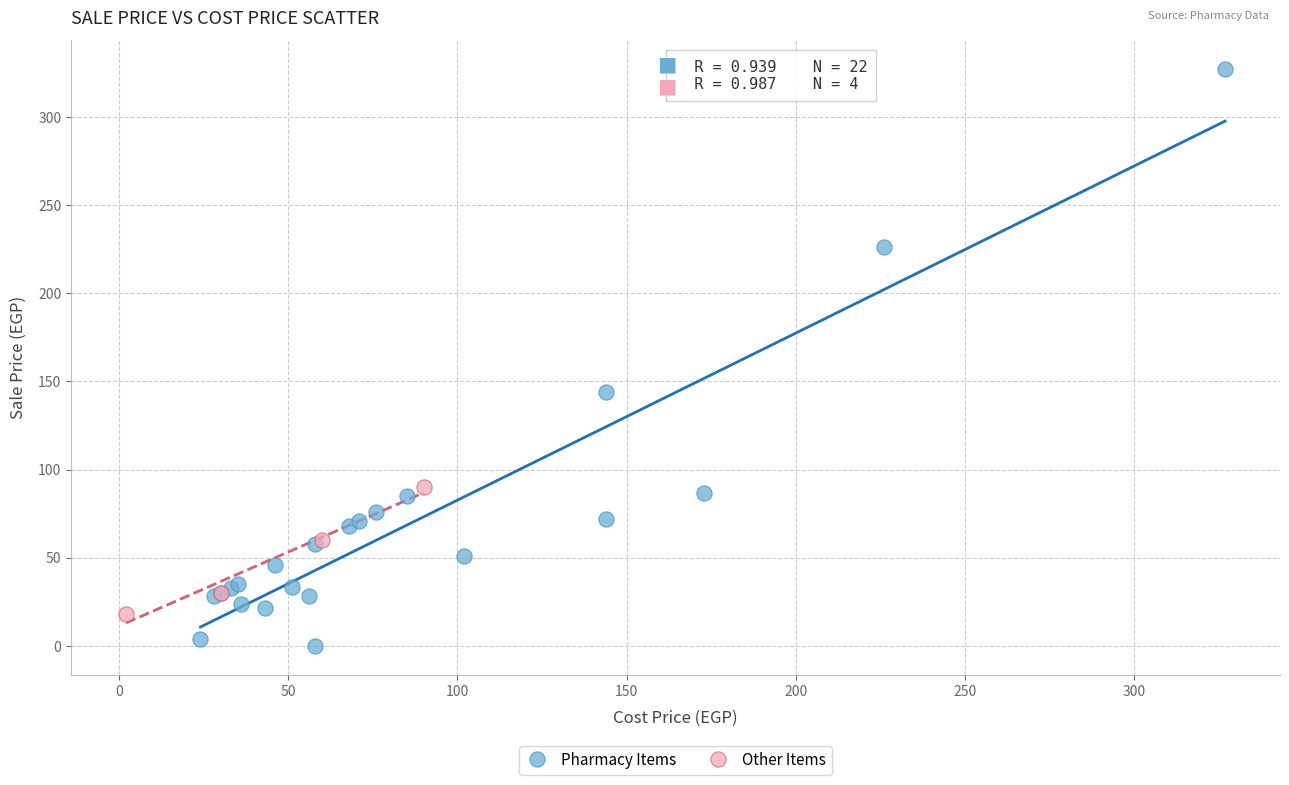

Which series has the widest spread of Y values?

Pharmacy Items